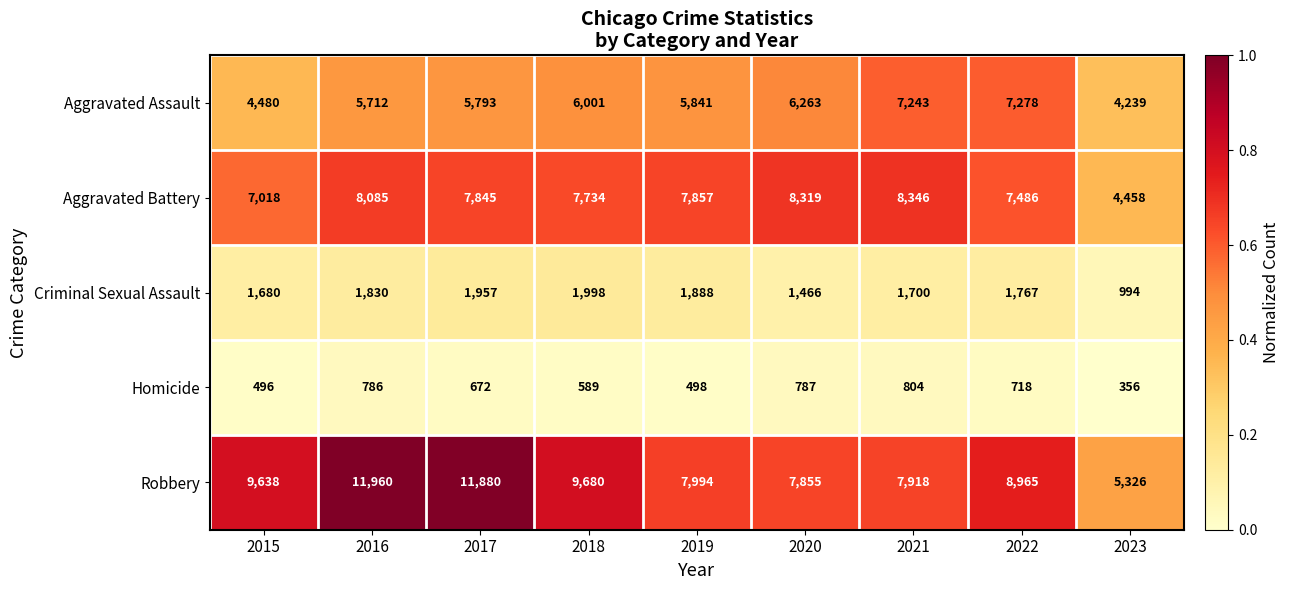

What is the spread (max minus min) of values at 2016?

11174